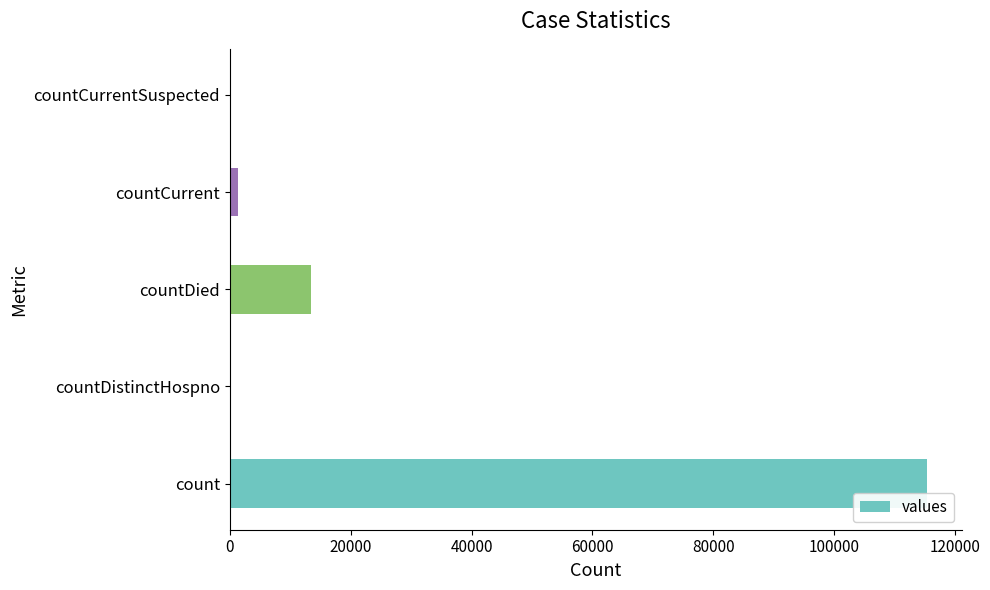

Which label corresponds to the largest value in the chart?

count